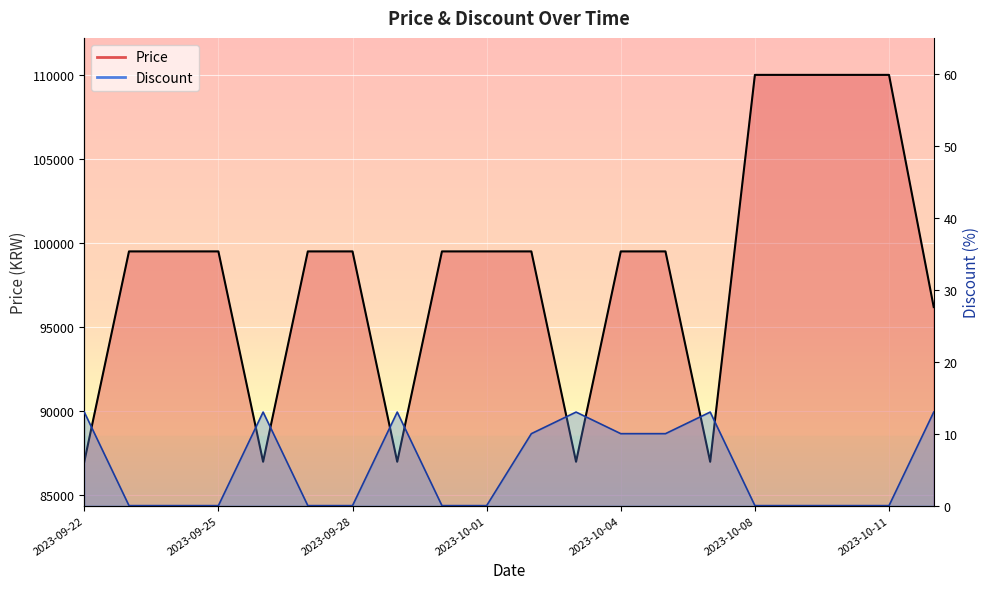

Reading left to right, transcribe all the data shown in this chart.

Price: 2023-09-22=86990	2023-09-23=99500	2023-09-24=99500	2023-09-25=99500	2023-09-26=86990	2023-09-27=99500	2023-09-28=99500	2023-09-29=86990	2023-09-30=99500	2023-10-01=99500	2023-10-02=99500	2023-10-03=86990	2023-10-04=99500	2023-10-05=99500	2023-10-06=86990	2023-10-08=110000	2023-10-09=110000	2023-10-10=110000	2023-10-11=110000	2023-10-12=96190
Discount: 2023-09-22=13	2023-09-23=0	2023-09-24=0	2023-09-25=0	2023-09-26=13	2023-09-27=0	2023-09-28=0	2023-09-29=13	2023-09-30=0	2023-10-01=0	2023-10-02=10	2023-10-03=13	2023-10-04=10	2023-10-05=10	2023-10-06=13	2023-10-08=0	2023-10-09=0	2023-10-10=0	2023-10-11=0	2023-10-12=13